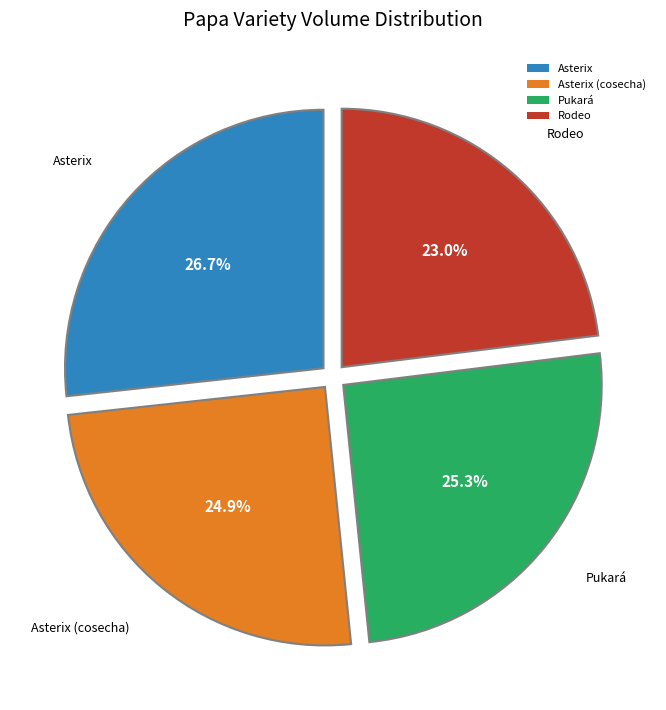

Count the number of slices in the pie.

4